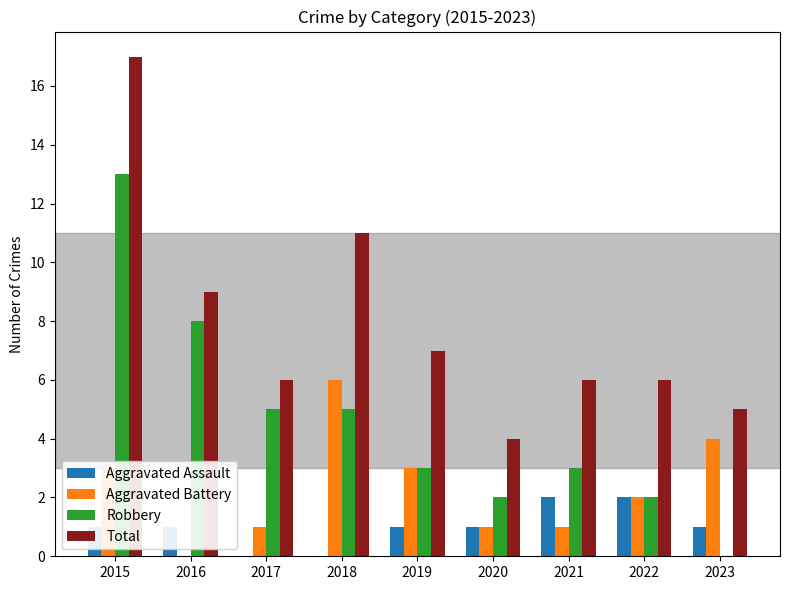

What is the sum of the Robbery values at 2015 and 2020?

15